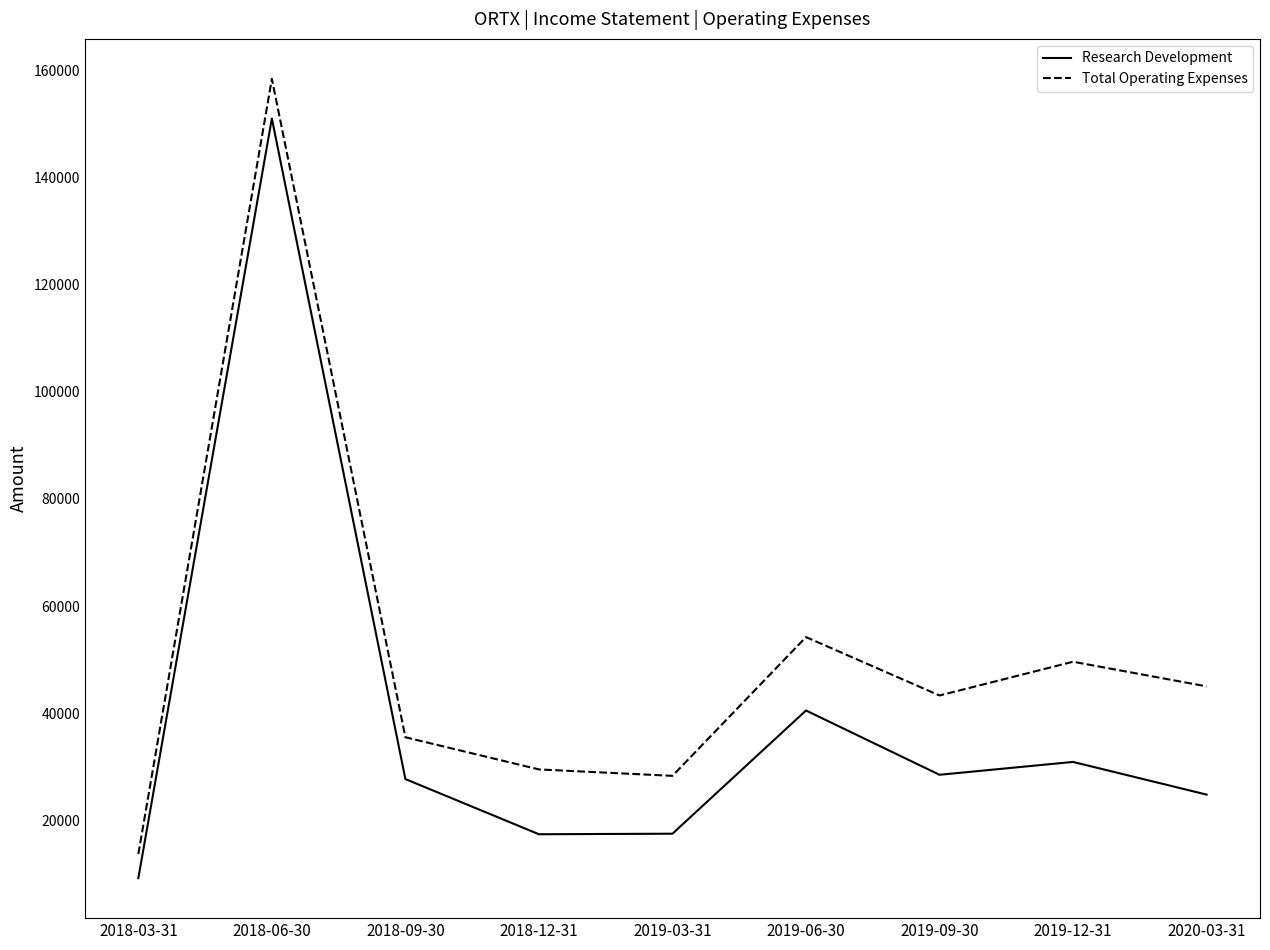

Is the value of Total Operating Expenses at 2019-09-30 greater than the value of Research Development at 2019-03-31?

Yes